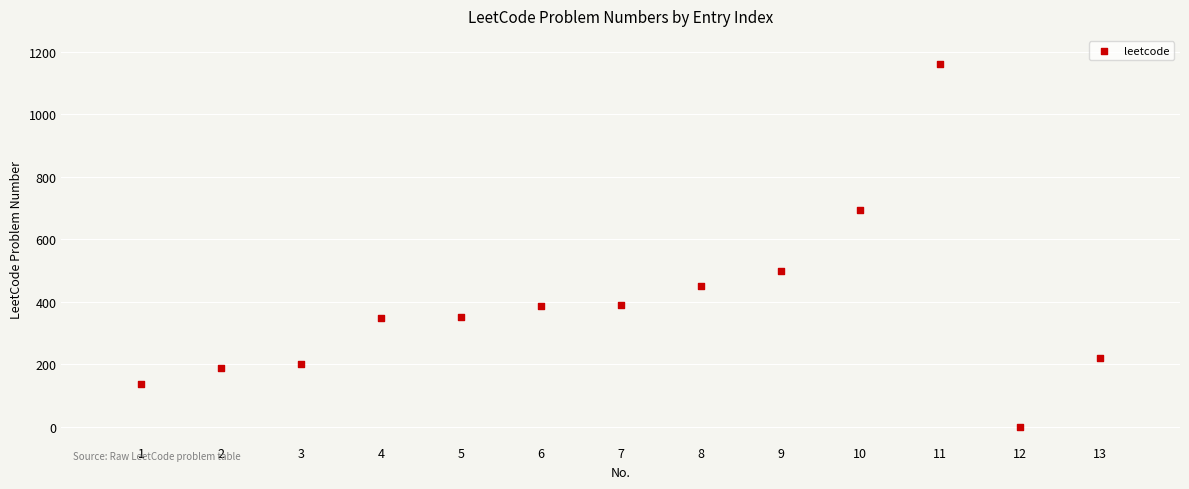

What is the range of Y values (max minus min)?

1159